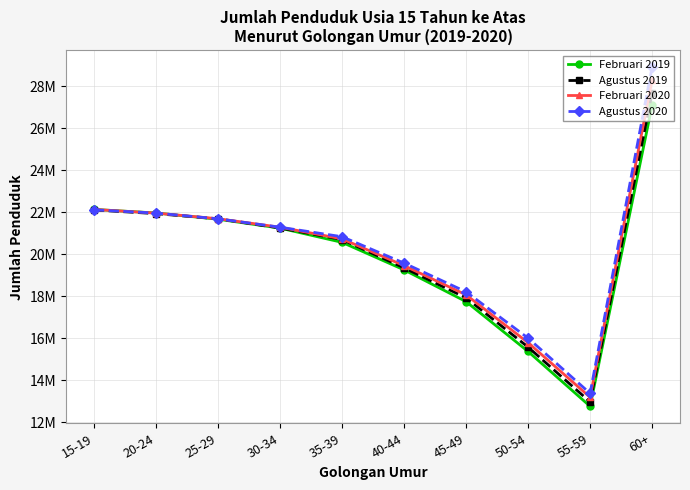

What is the value of the Februari 2019 point at the 8th from the left?

15363722